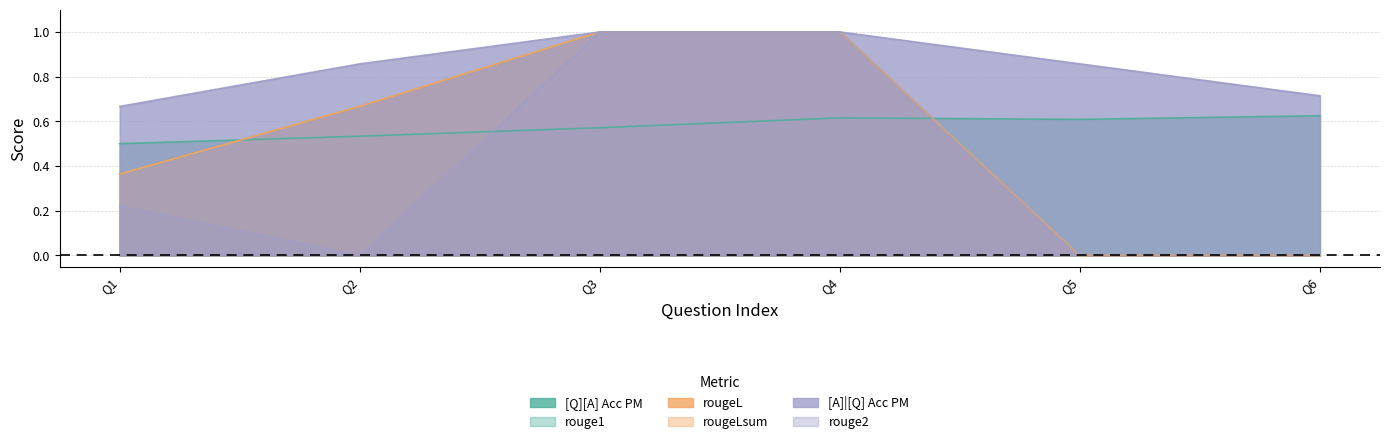

How many categories are shown in the chart?

6